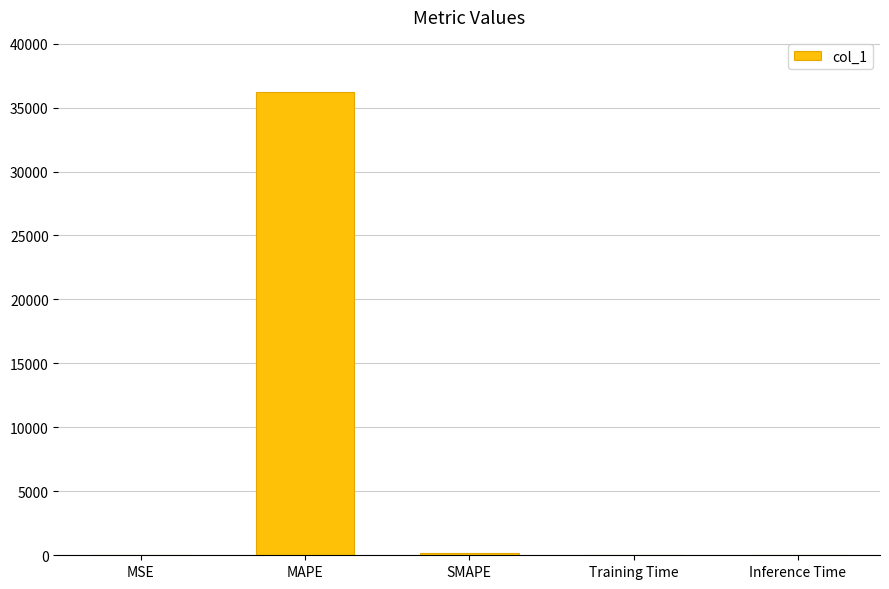

What is the maximum value shown in the chart?

36181.3